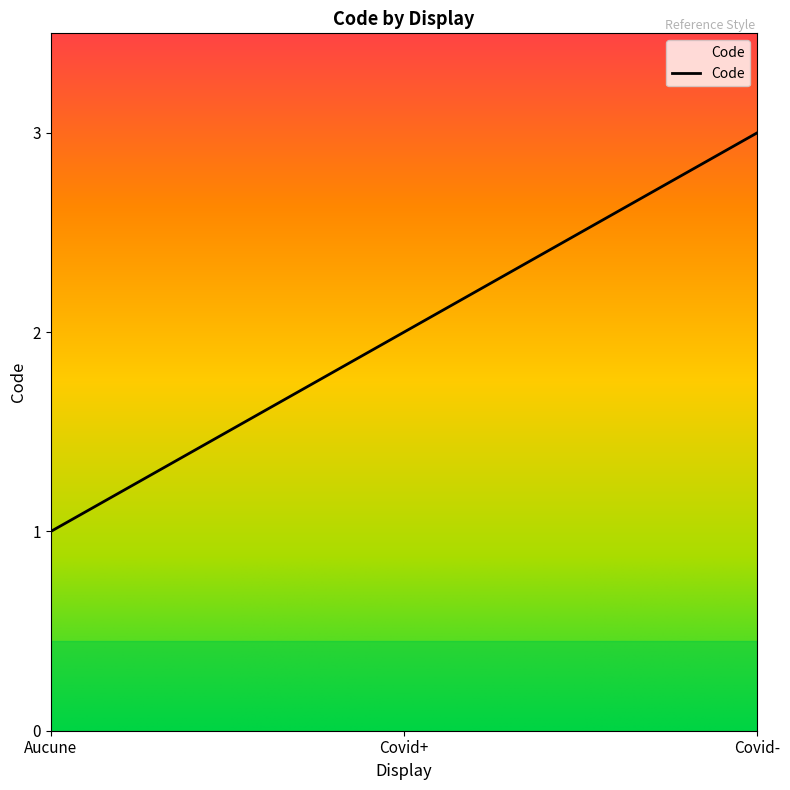

Reading left to right, what are all the values shown in this chart?

Aucune=1	Covid+=2	Covid-=3